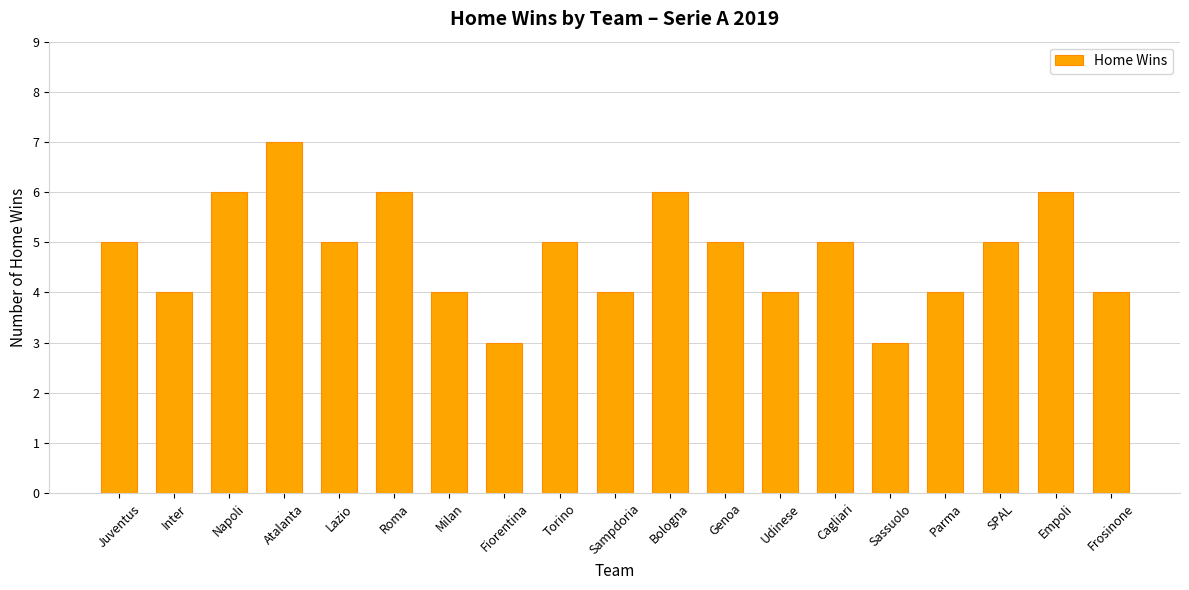

What is the ratio of the value at Inter to the value at Sassuolo?

1.3